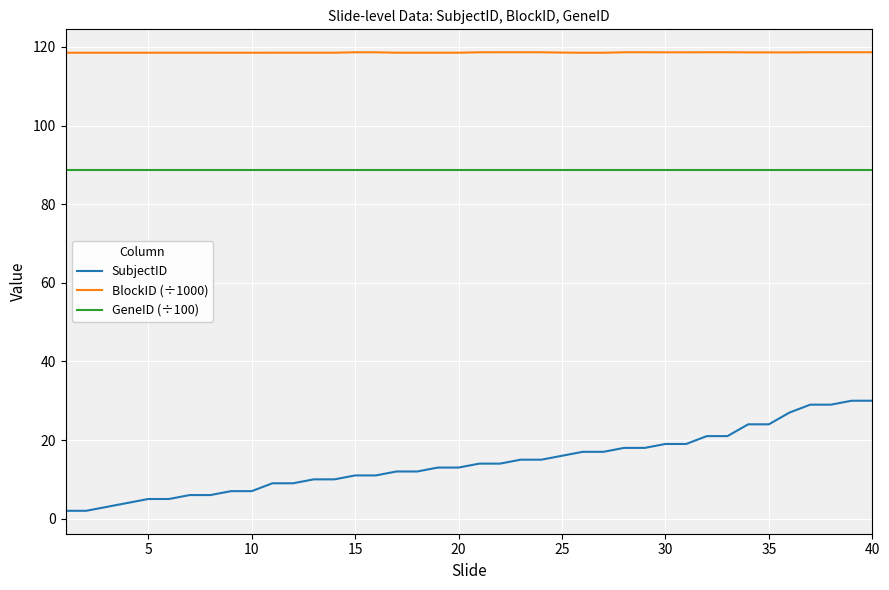

What is the maximum value shown in the chart?

118.6